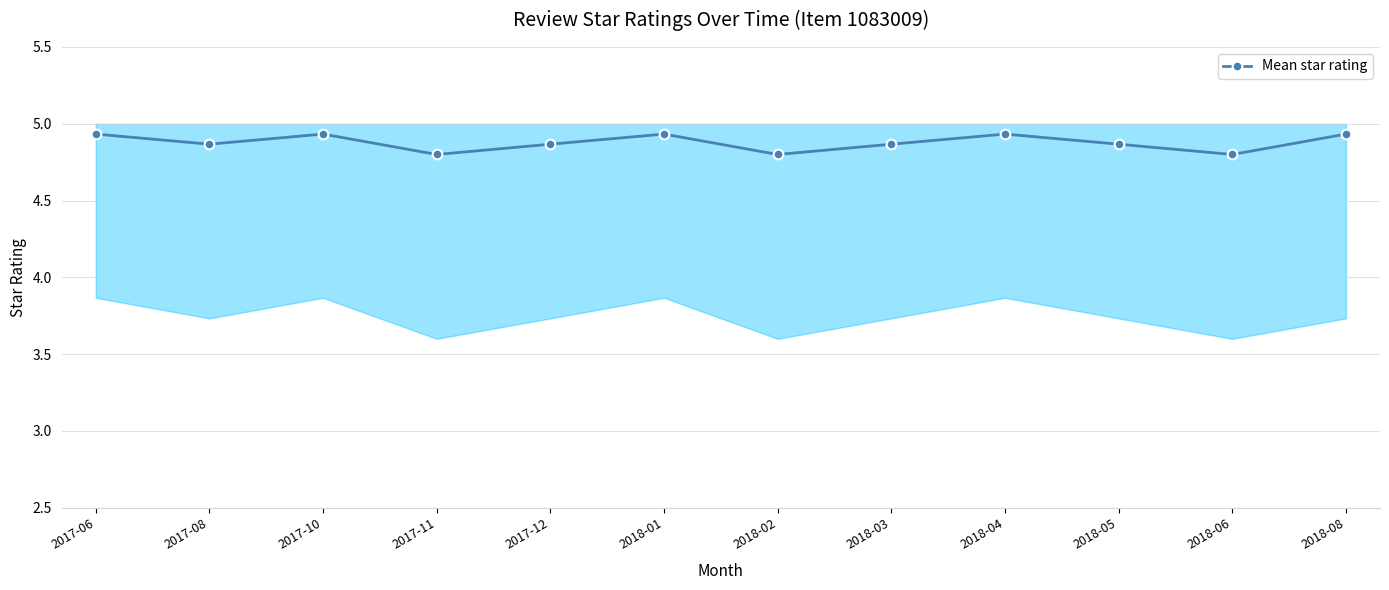

At which label is the value closest to 4?

2017-11